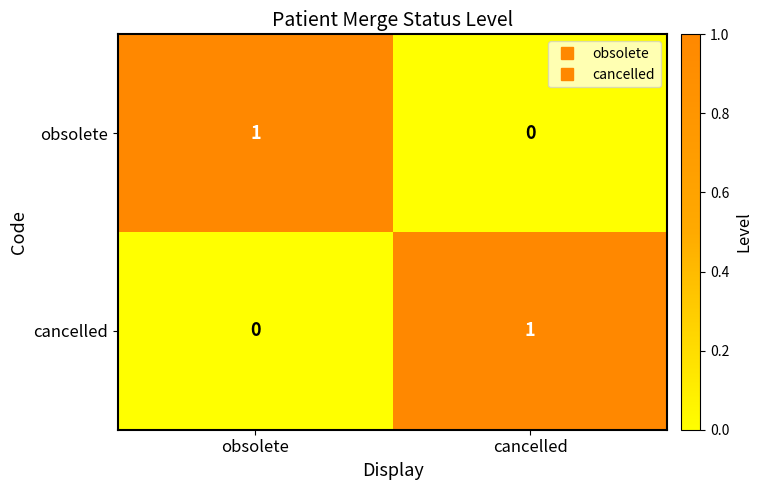

At which label does cancelled reach its peak?

cancelled